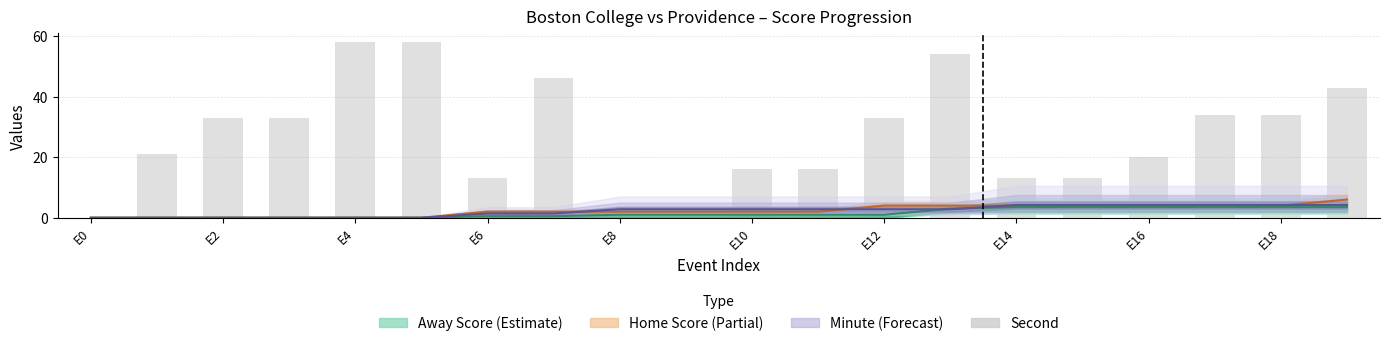

What is the difference between the maximum and minimum values?

58